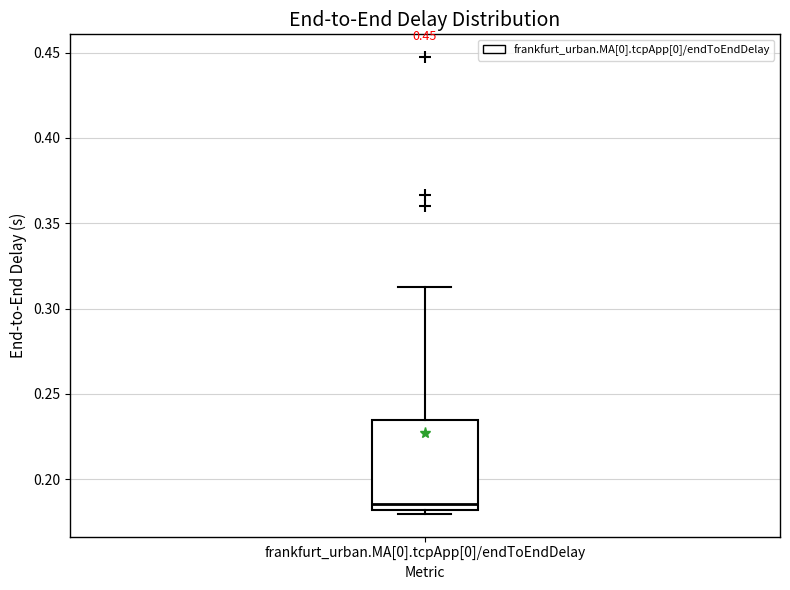

Transcribe this box plot: give where the median line is, the range the box spans, and where the two whiskers end, as read against the y-axis. The values are not printed on the chart, so give them approximately, as read against the axis.

median 0.185, box 0.180 to 0.235, whiskers 0.180 (just below the box's lower edge) to 0.315